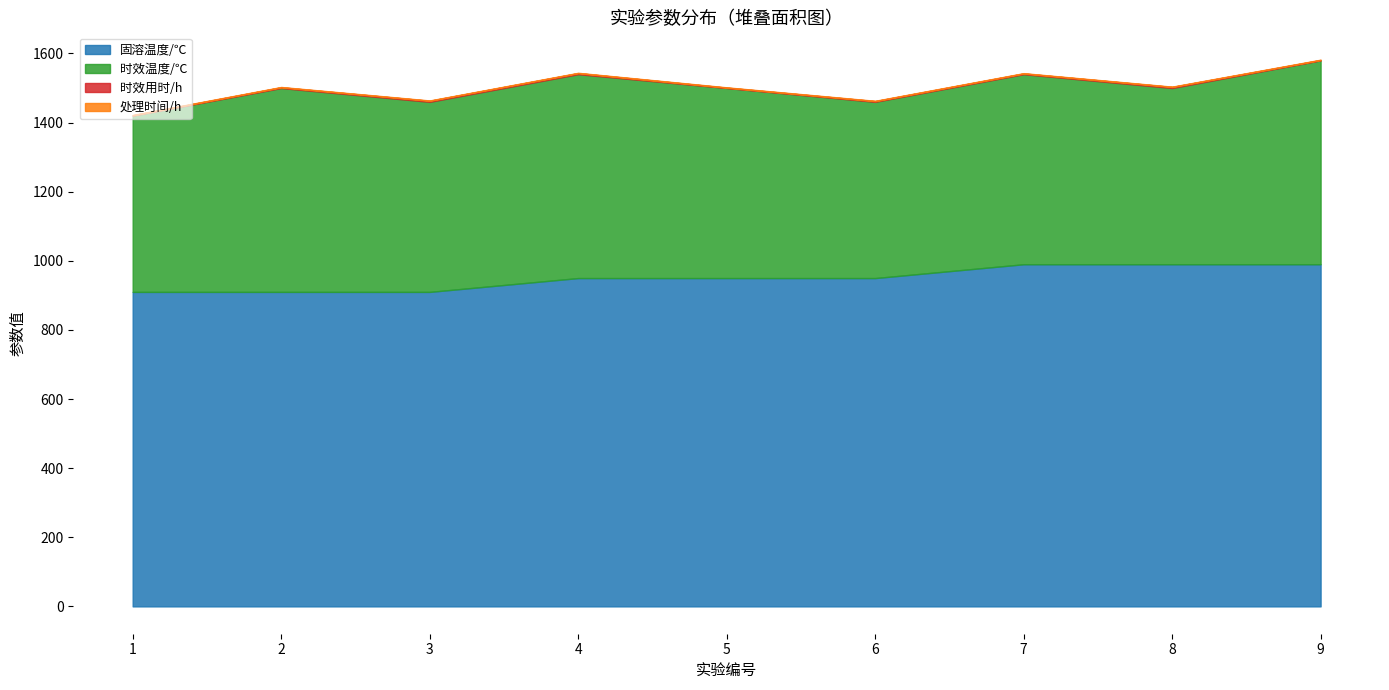

What is the total value across all series at 5?

1502